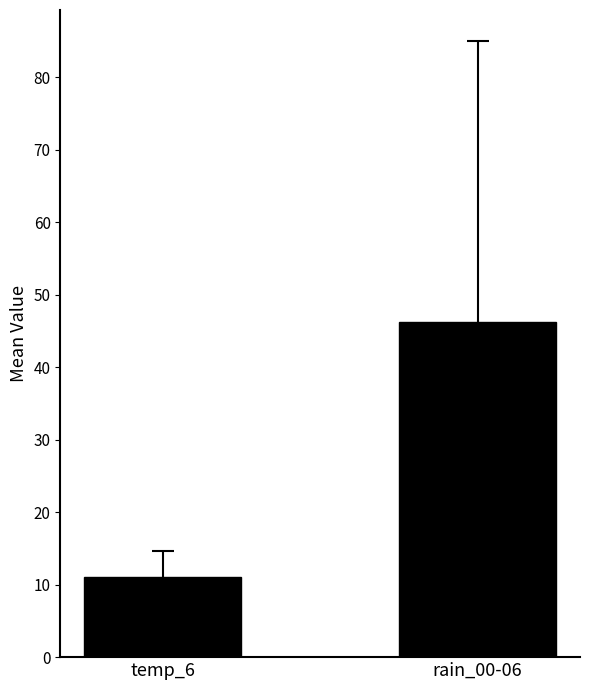

Which has a higher value, temp_6 or rain_00-06?

rain_00-06